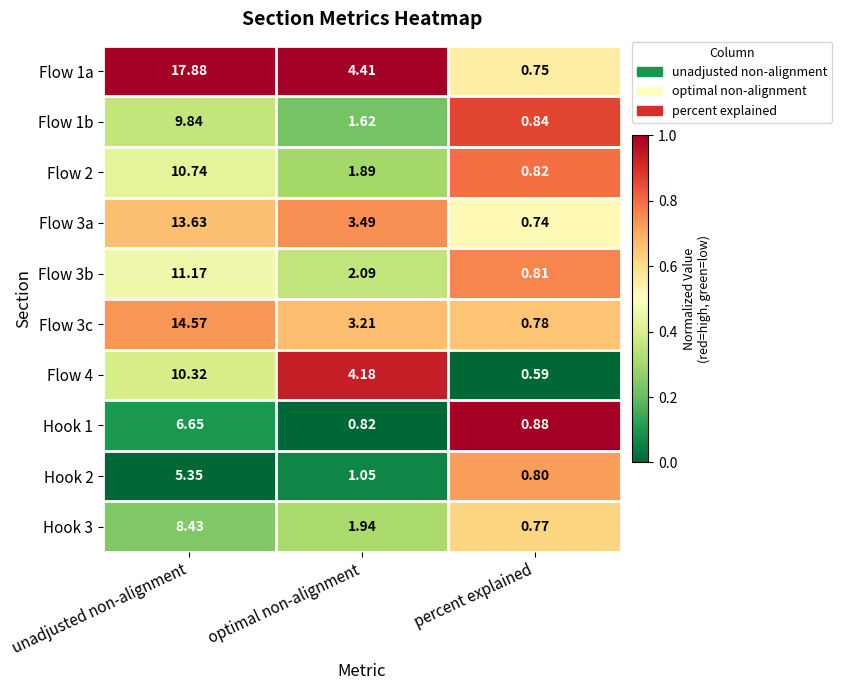

At which category does the chart reach its minimum across all series?

percent explained